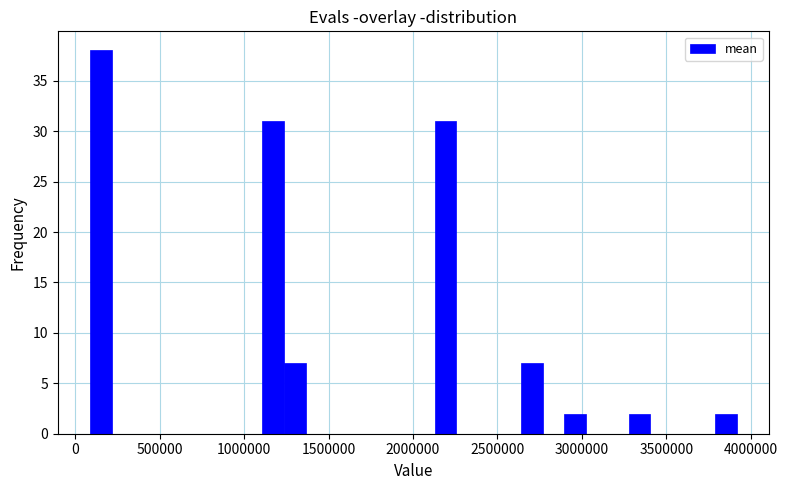

Around what value on the x-axis is the tallest bar? Give the approximate position of its centre, as read against the axis.

150000